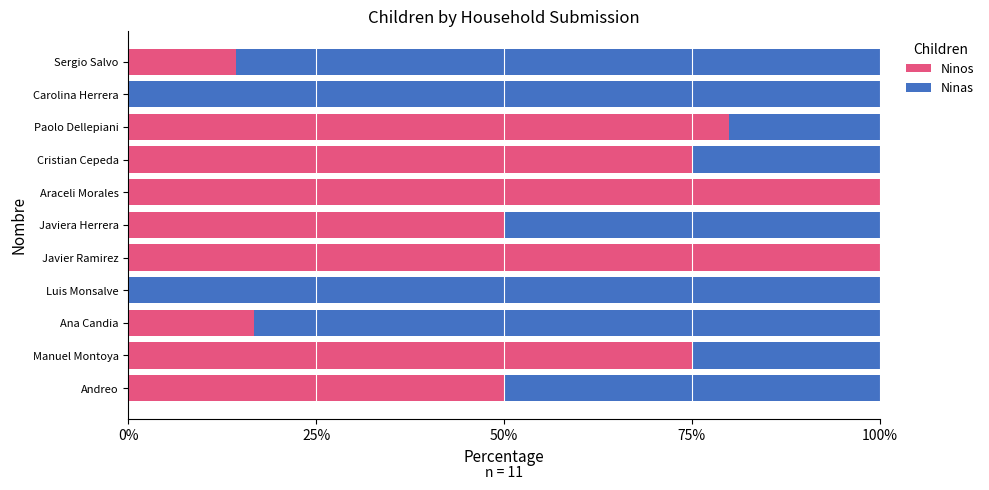

What are all the series names shown in the legend?

Ninos, Ninas